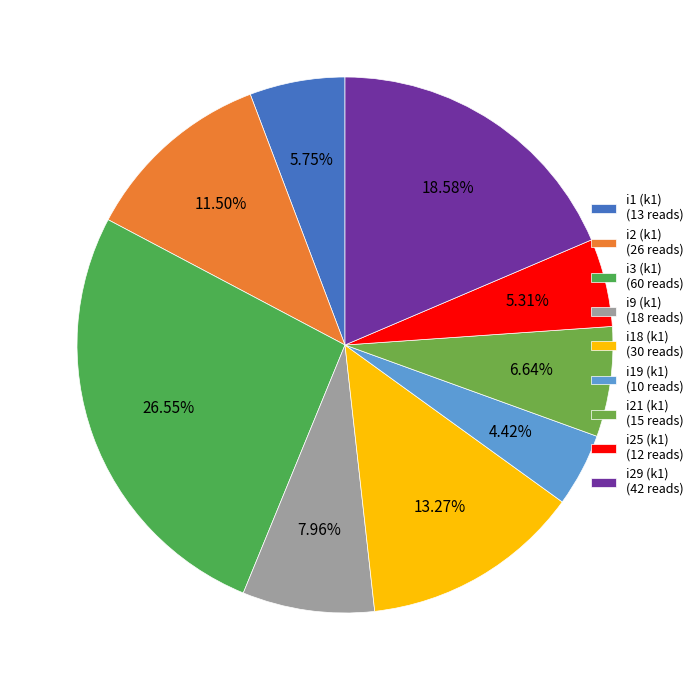

How many segments does this pie chart have?

9